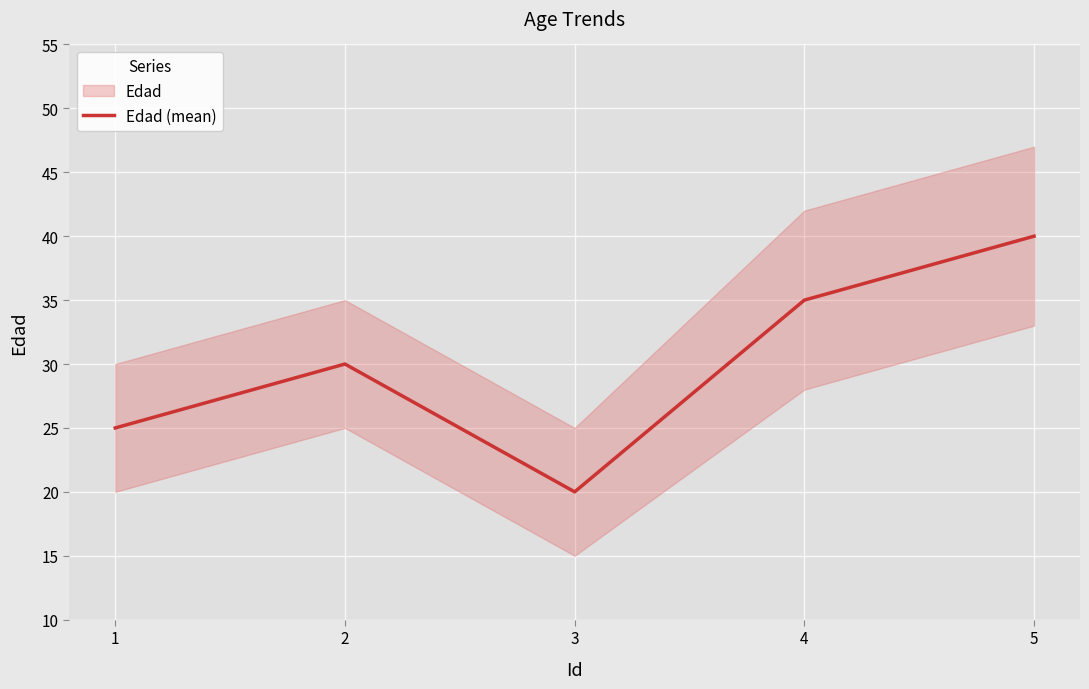

List the labels in order of value, largest first.

5, 4, 2, 1, 3